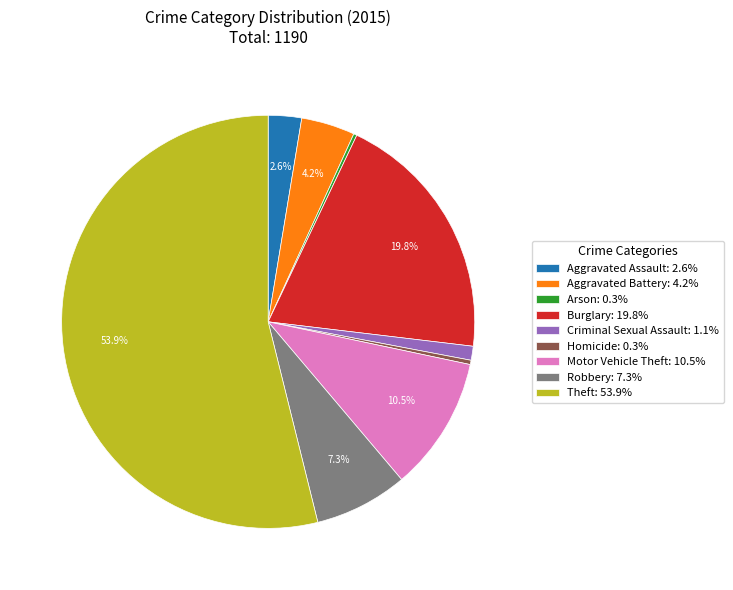

The Motor Vehicle Theft slice represents 25% of the pie. True or false?

False